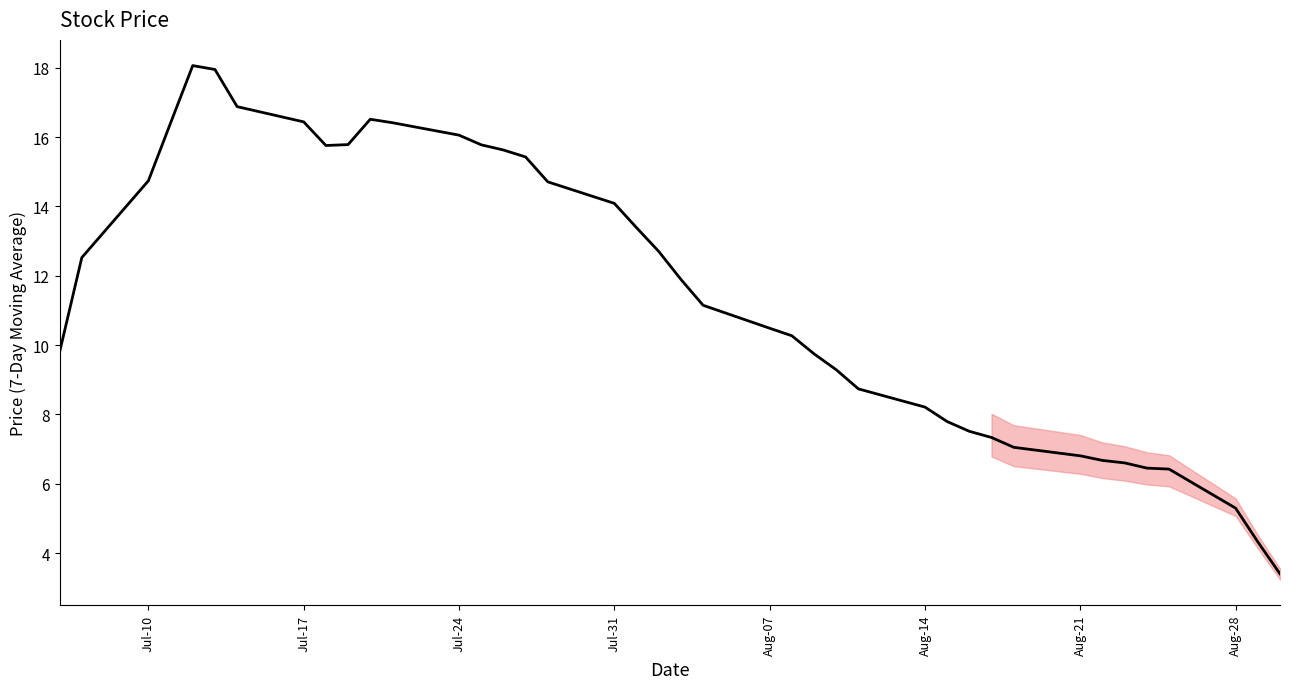

What is the greatest value displayed?

18.1